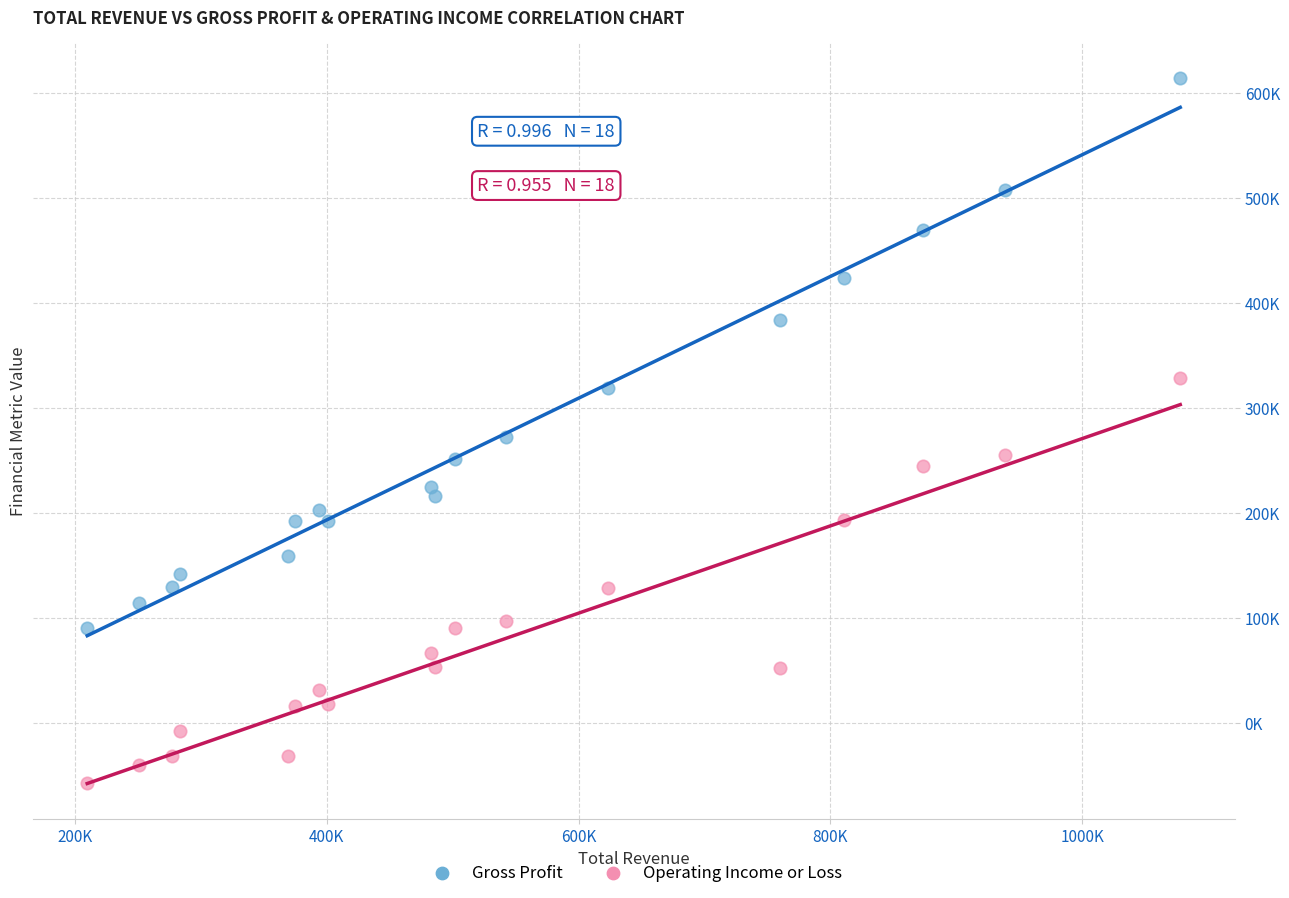

Which series has the widest spread of Y values?

Gross Profit